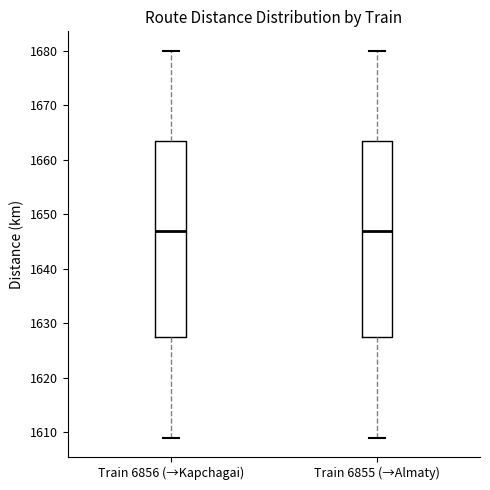

Where is the lower edge of the box for Train 6855 (→Almaty) on the y-axis? The values are not printed on the chart, so give them approximately, as read against the axis.

1628